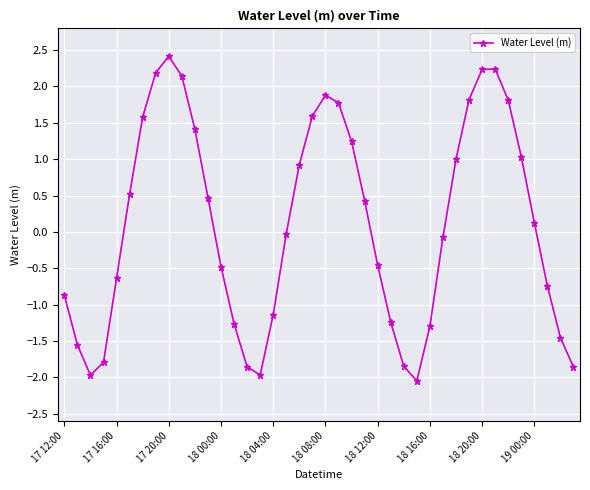

What is the sum of all values?

4.3